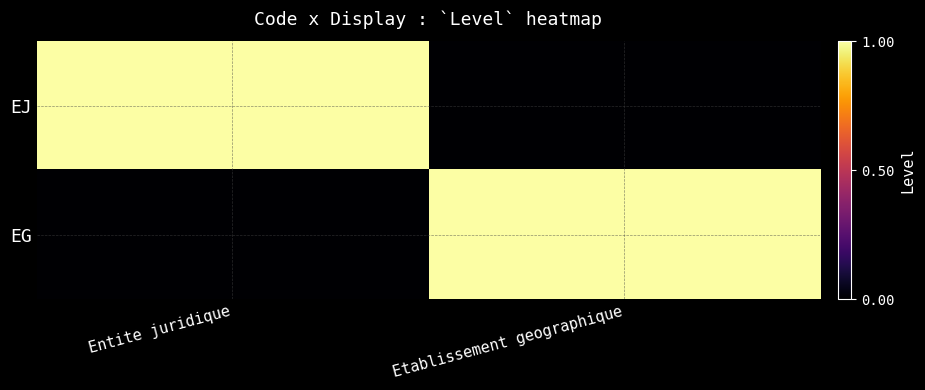

How many data points does each series have?

2